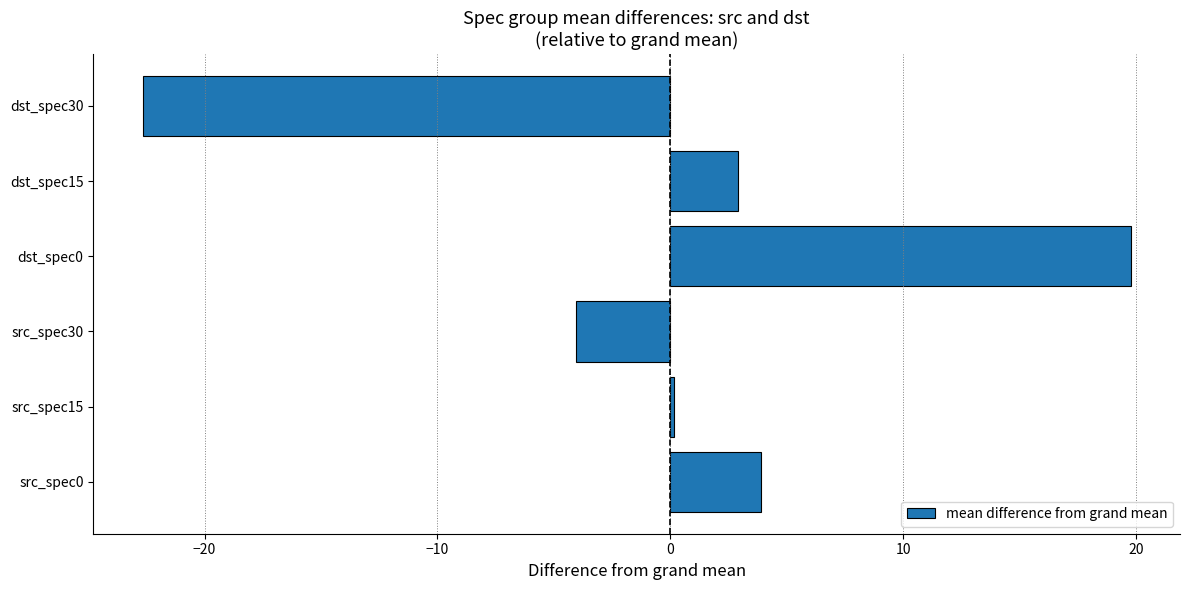

At which category does the chart reach its minimum across all series?

dst_spec30